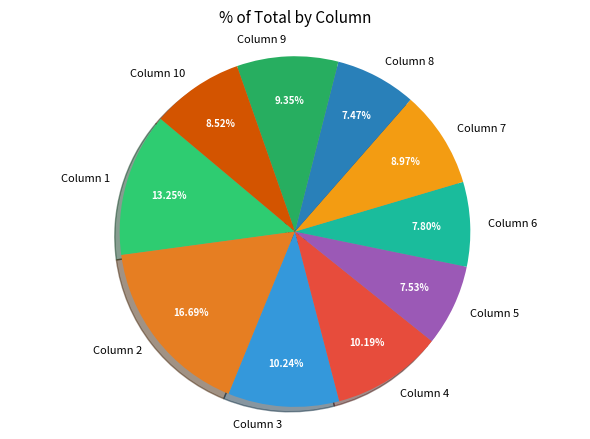

Do Column 8 and Column 3 together represent more than half of the pie?

No